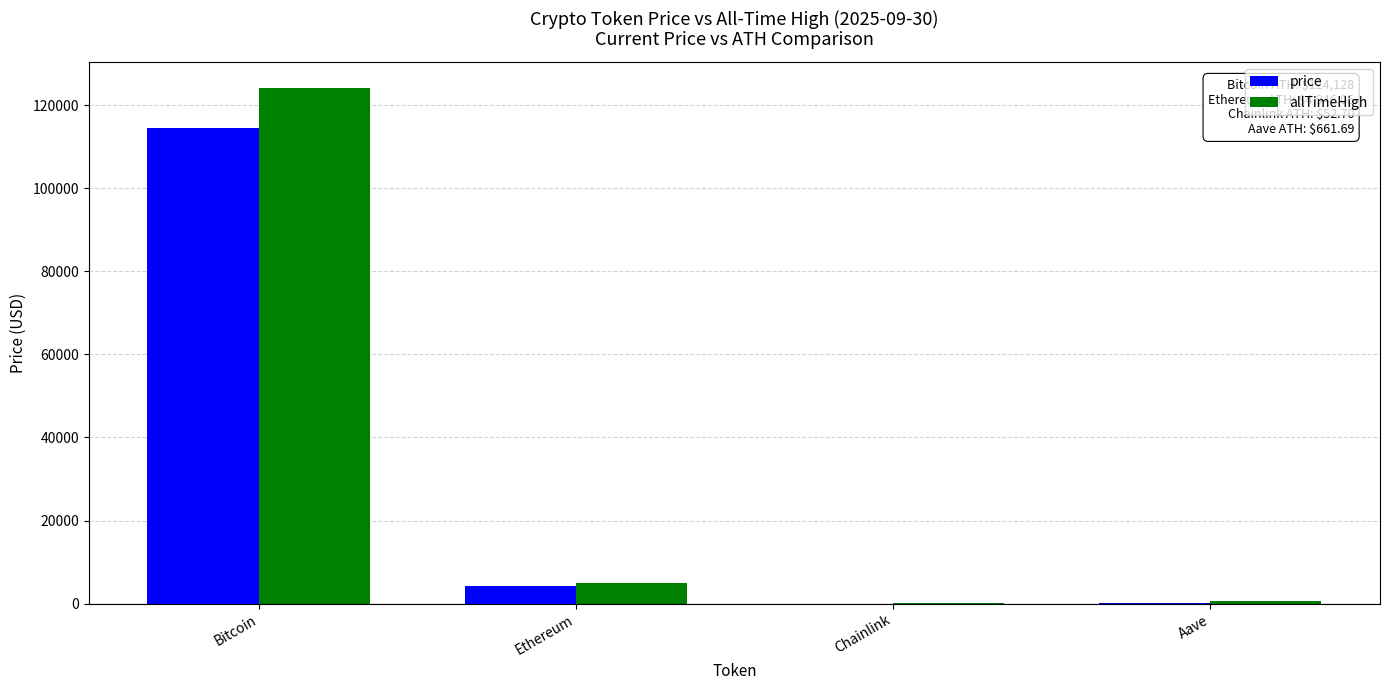

At which category is the sum across all series the highest?

Bitcoin